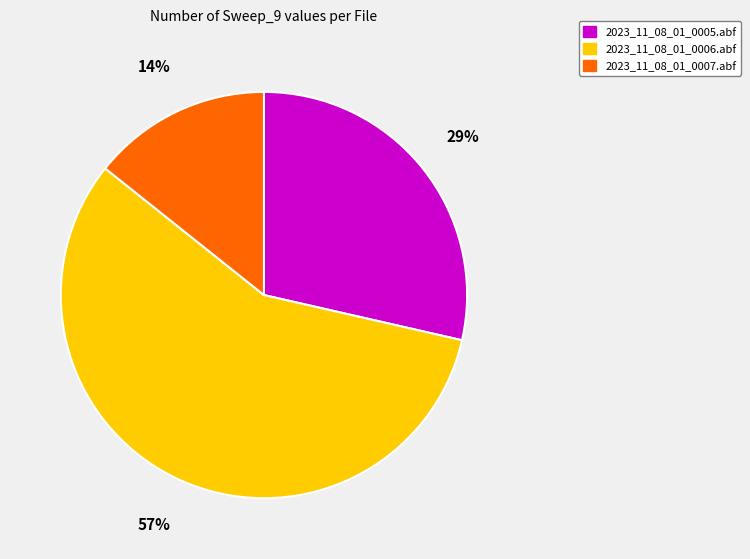

Count the number of slices in the pie.

3